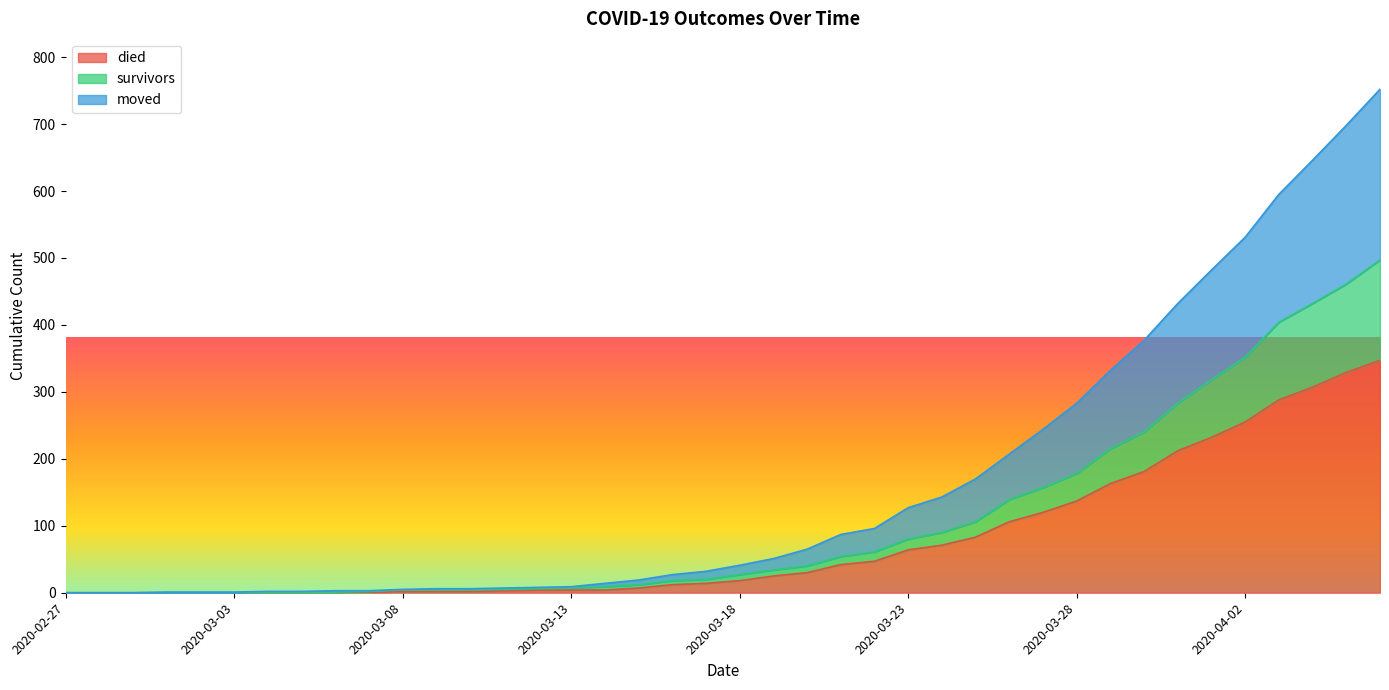

True or false: moved and died intersect in this chart.

False